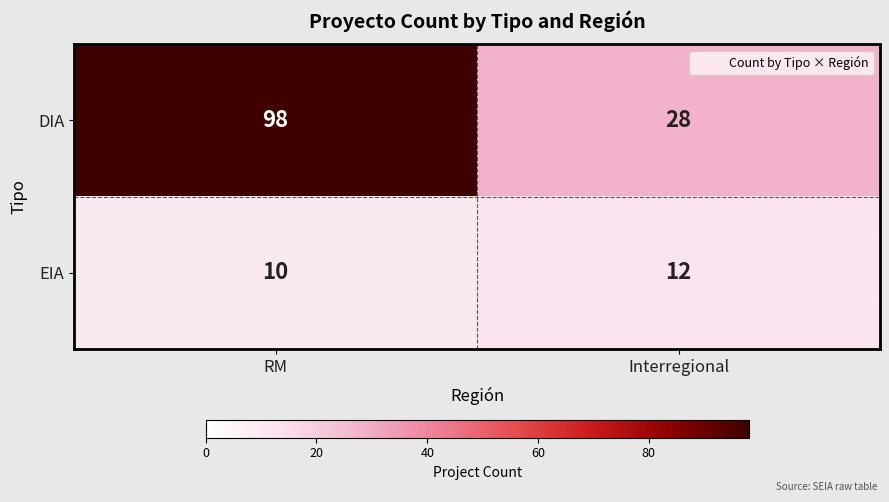

Read the EIA value at Interregional.

12